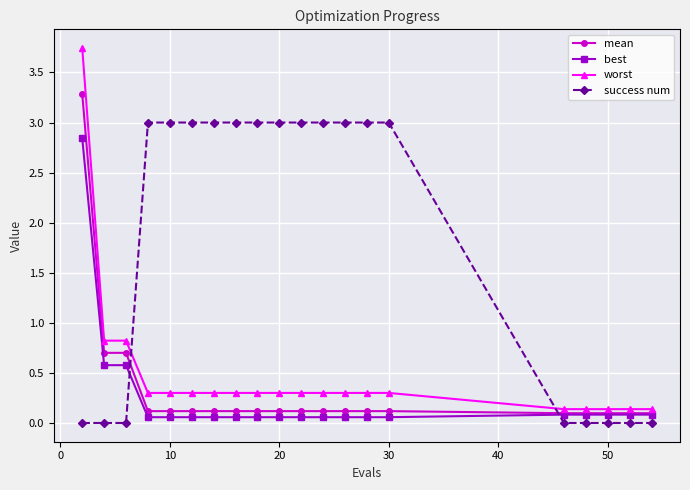

After their last crossing, which series has the higher values: best or success num?

best